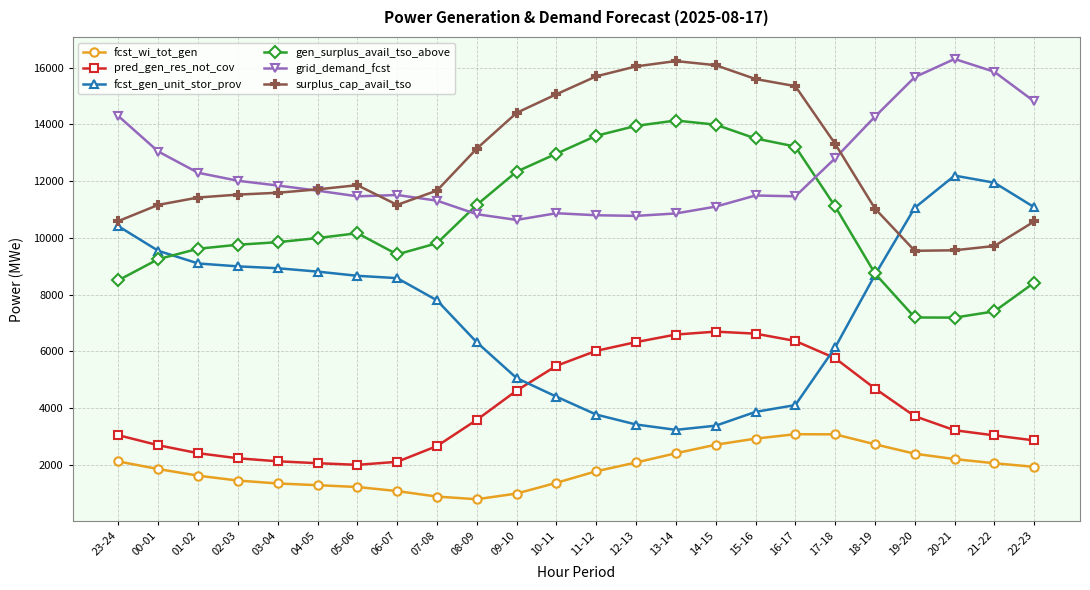

What are all the series names shown in the legend?

fcst_wi_tot_gen, pred_gen_res_not_cov, fcst_gen_unit_stor_prov, gen_surplus_avail_tso_above, grid_demand_fcst, surplus_cap_avail_tso